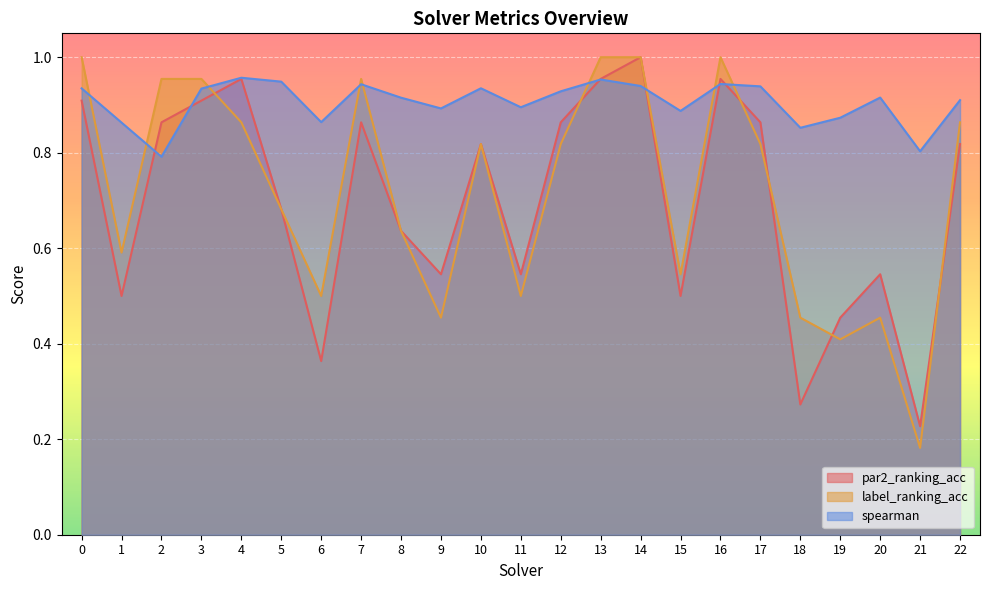

How many lines are shown in the chart?

3